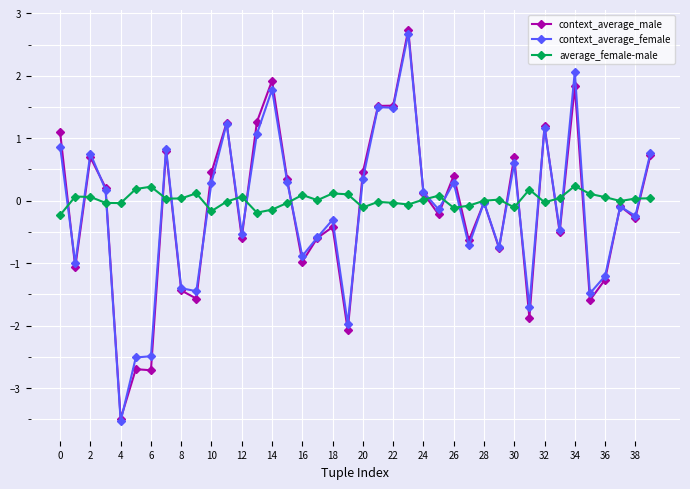

Count the number of data series in this chart.

3